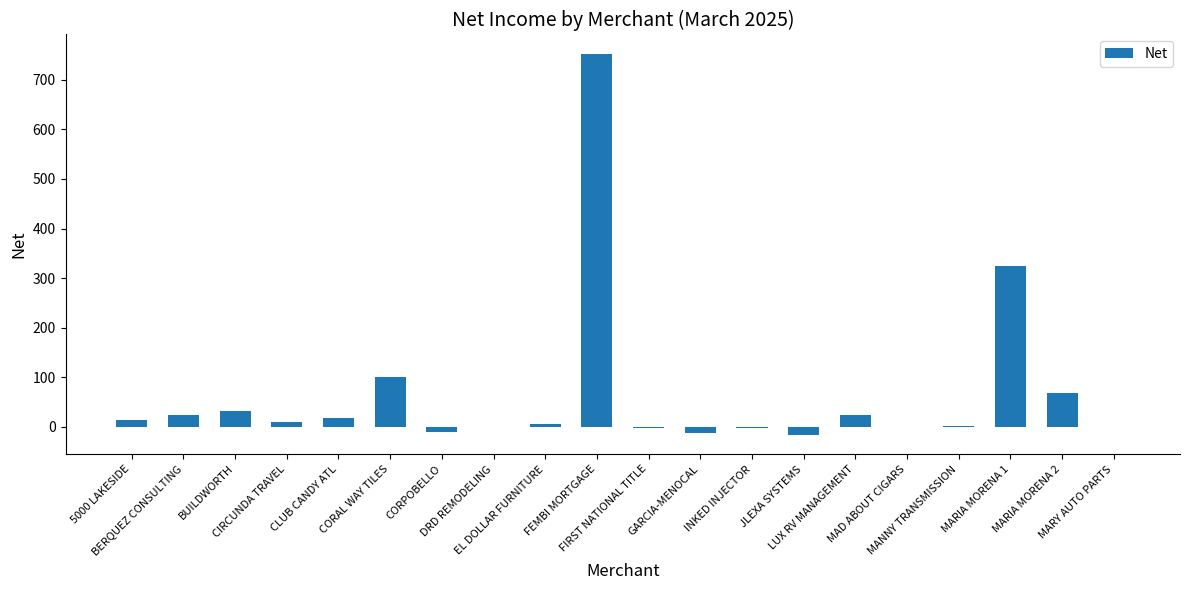

What is the sum of all values?

1332.6